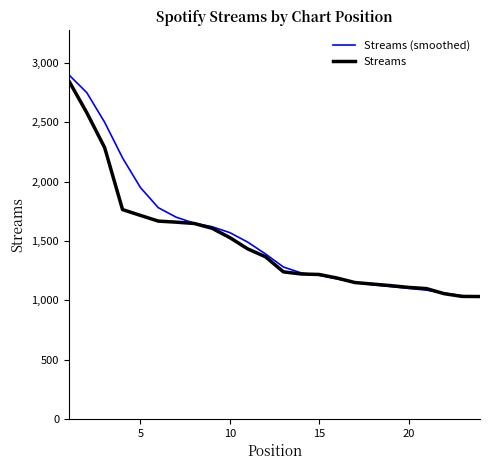

What is the difference between the maximum and minimum values in the Streams (smoothed) series?

1869